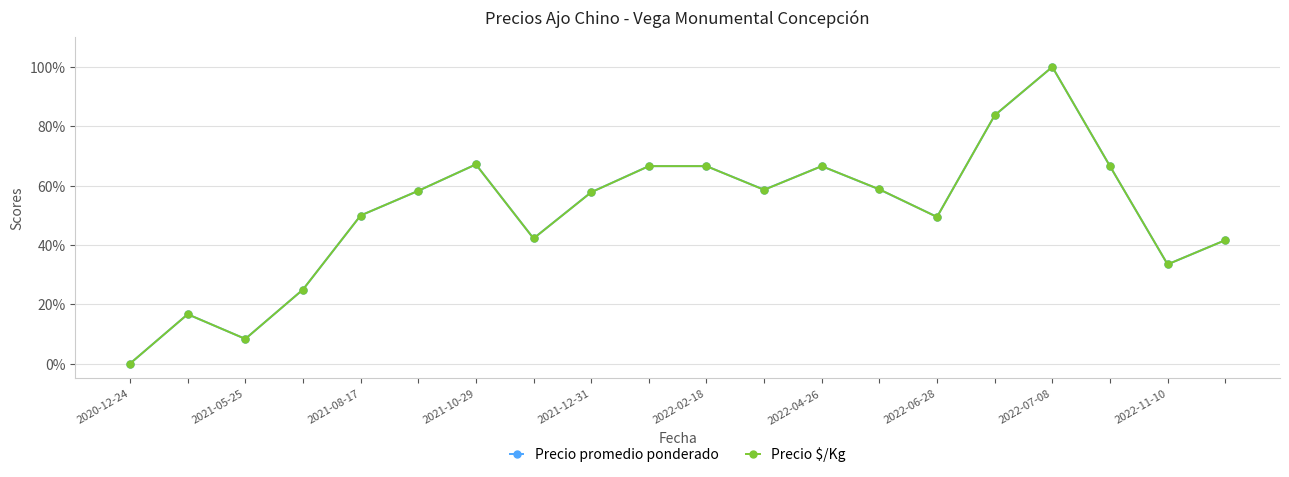

At which category does Precio promedio ponderado reach its first local valley?

2021-05-25